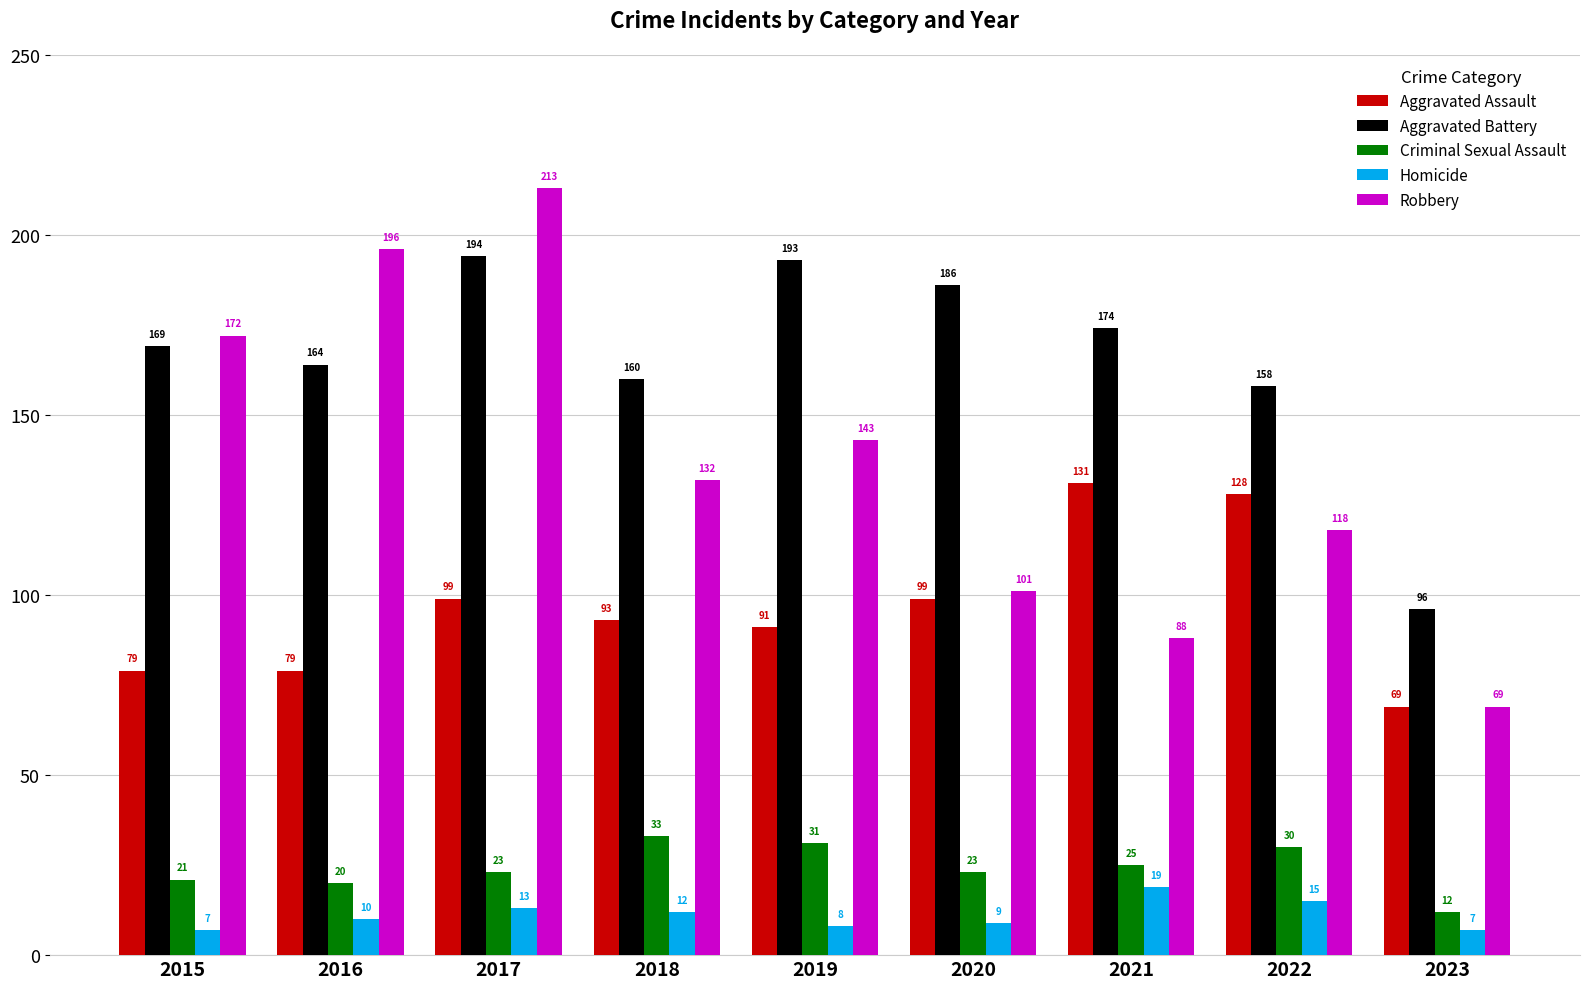

True or false: Aggravated Battery has a value of 54 at 2023.

False